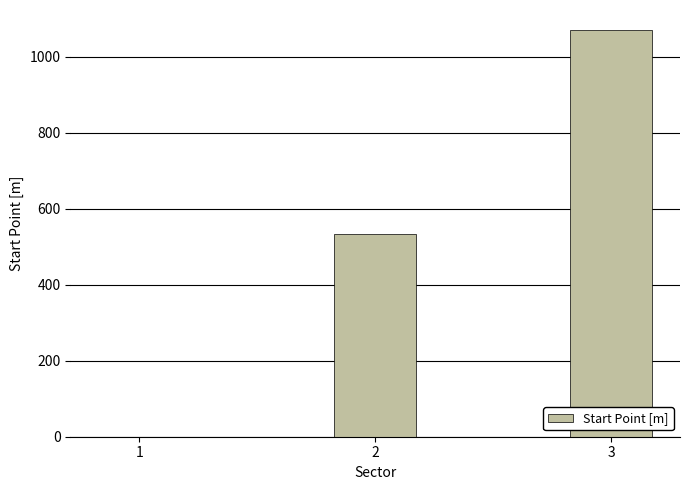

The chart shows a value of 1679.9 at 3. True or false?

False